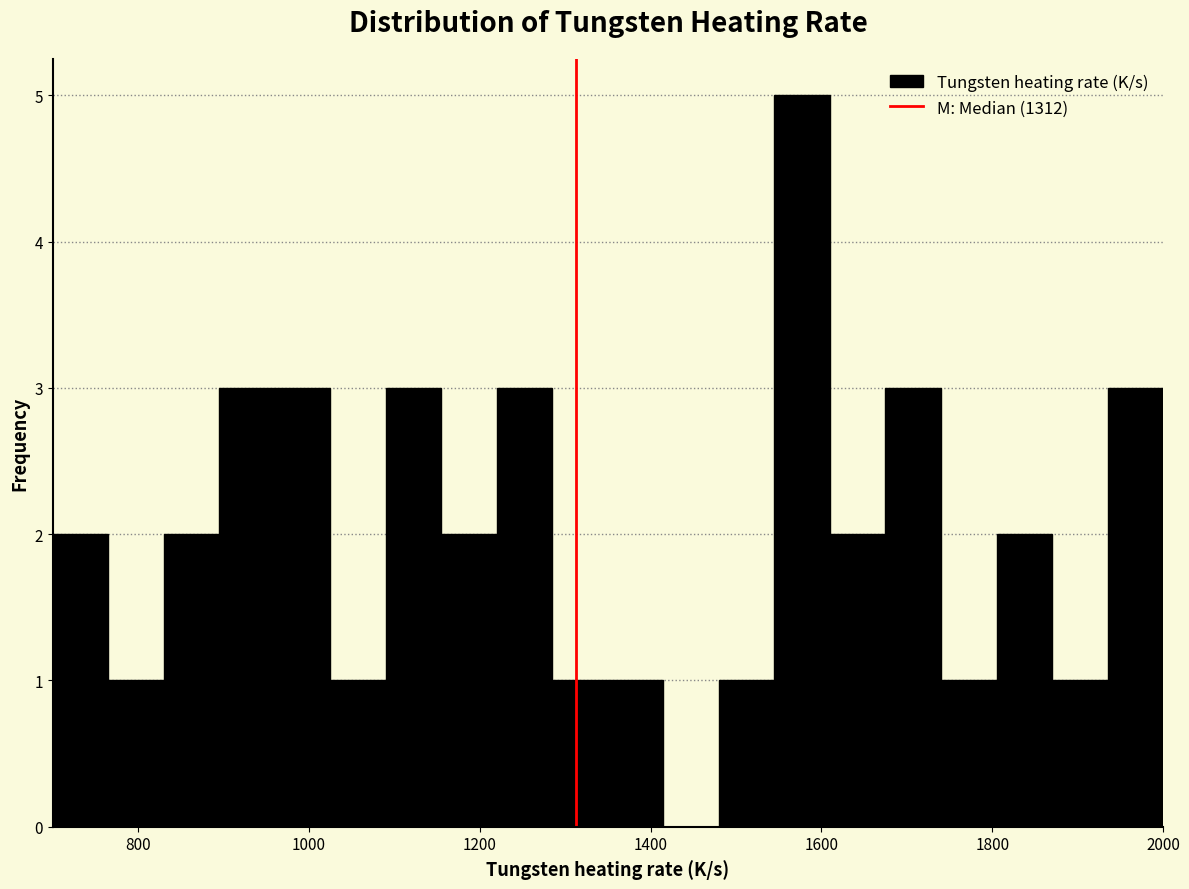

Around what value on the x-axis is the tallest bar? Give the approximate position of its centre, as read against the axis.

1580